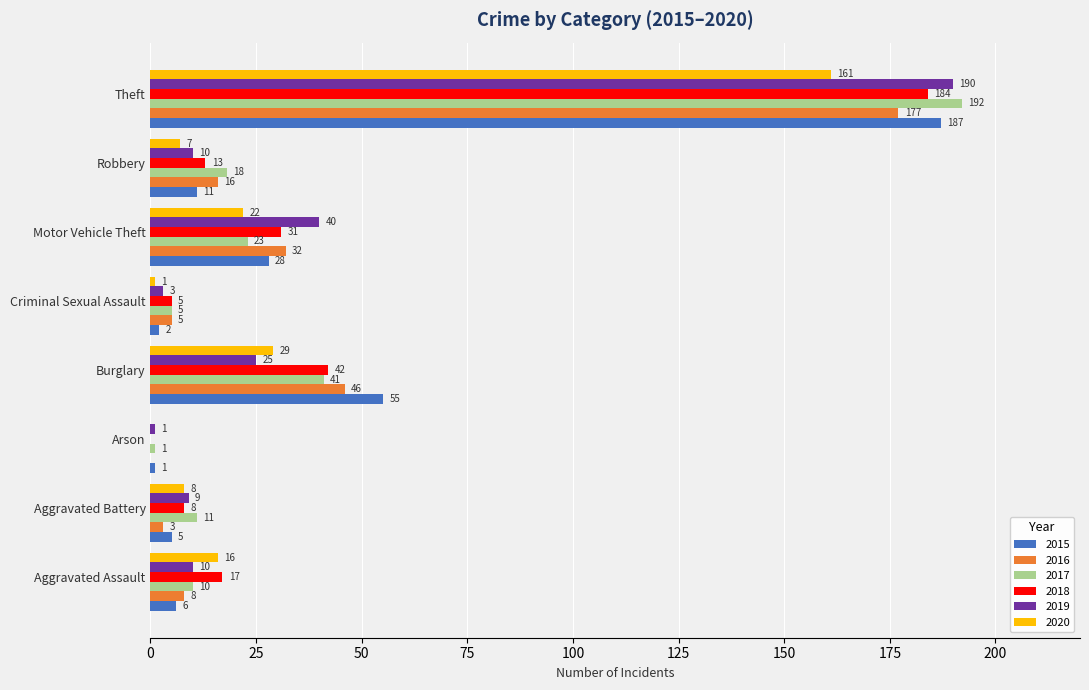

What is the maximum value for 2016?

177